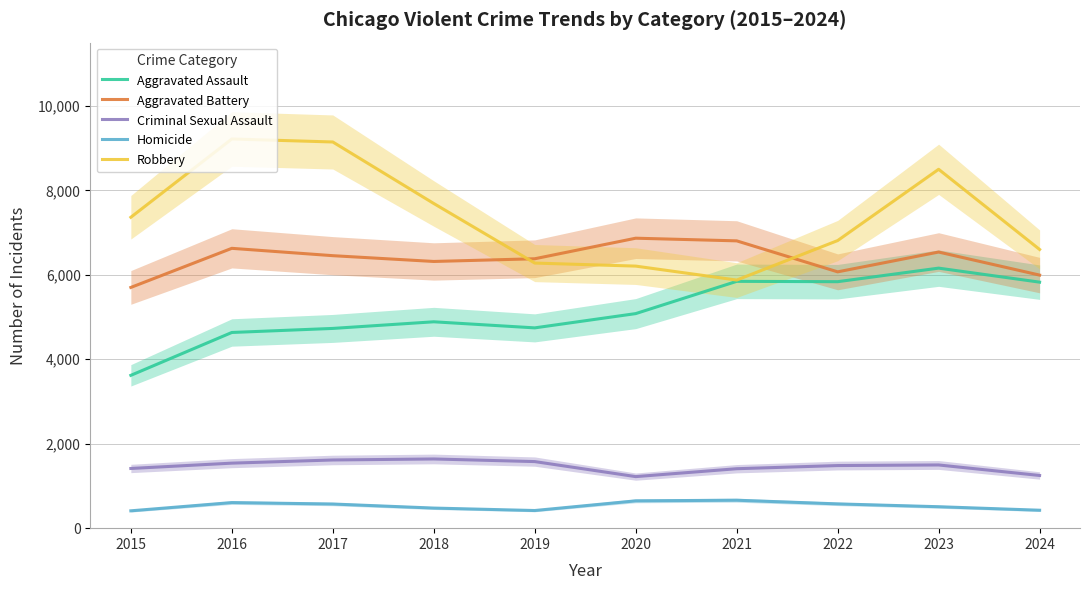

What is the difference between the maximum and minimum values in the Robbery series?

3342